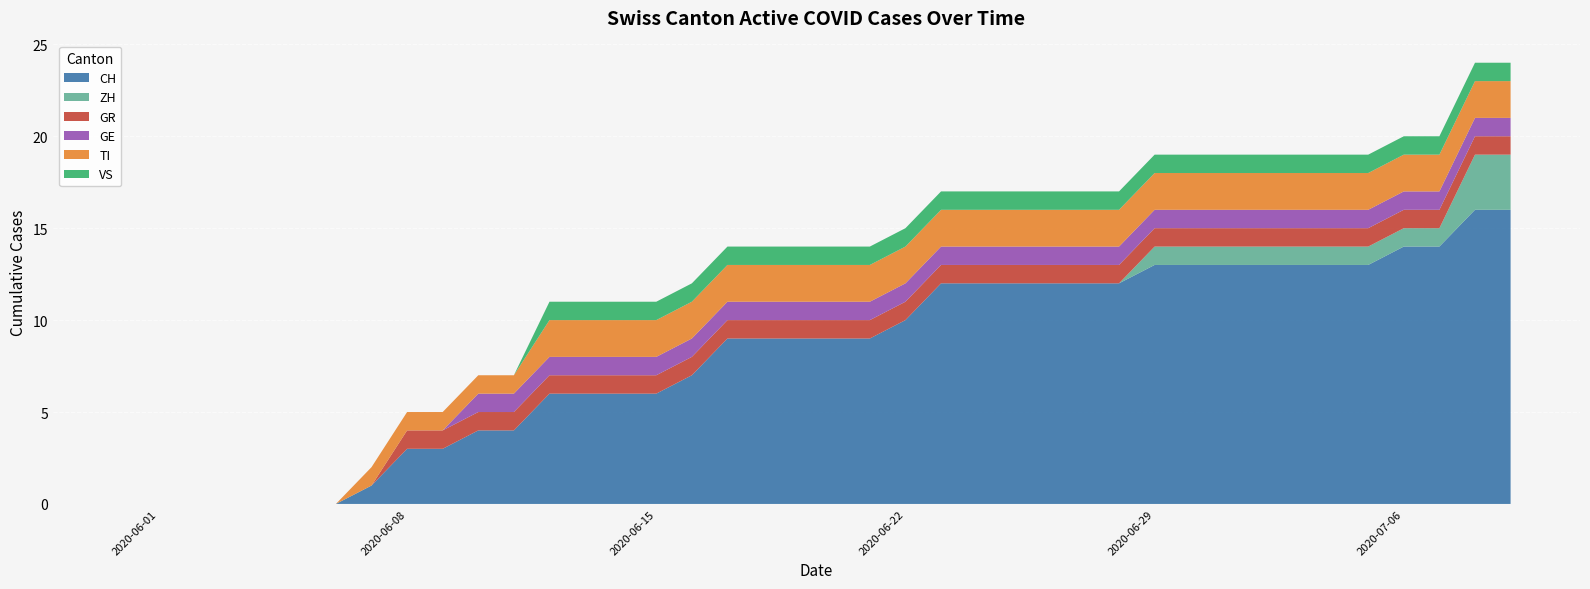

Reading left to right, what are all the values shown in this chart?

CH: 0	0	0	0	0	0	0	1	3	3	4	4	6	6	6	6	7	9	9	9	9	9	10	12	12	12	12	12	12	13	13	13	13	13	13	13	14	14	16	16
ZH: 0	0	0	0	0	0	0	0	0	0	0	0	0	0	0	0	0	0	0	0	0	0	0	0	0	0	0	0	0	1	1	1	1	1	1	1	1	1	3	3
GR: 0	0	0	0	0	0	0	0	1	1	1	1	1	1	1	1	1	1	1	1	1	1	1	1	1	1	1	1	1	1	1	1	1	1	1	1	1	1	1	1
GE: 0	0	0	0	0	0	0	0	0	0	1	1	1	1	1	1	1	1	1	1	1	1	1	1	1	1	1	1	1	1	1	1	1	1	1	1	1	1	1	1
TI: 0	0	0	0	0	0	0	1	1	1	1	1	2	2	2	2	2	2	2	2	2	2	2	2	2	2	2	2	2	2	2	2	2	2	2	2	2	2	2	2
VS: 0	0	0	0	0	0	0	0	0	0	0	0	1	1	1	1	1	1	1	1	1	1	1	1	1	1	1	1	1	1	1	1	1	1	1	1	1	1	1	1